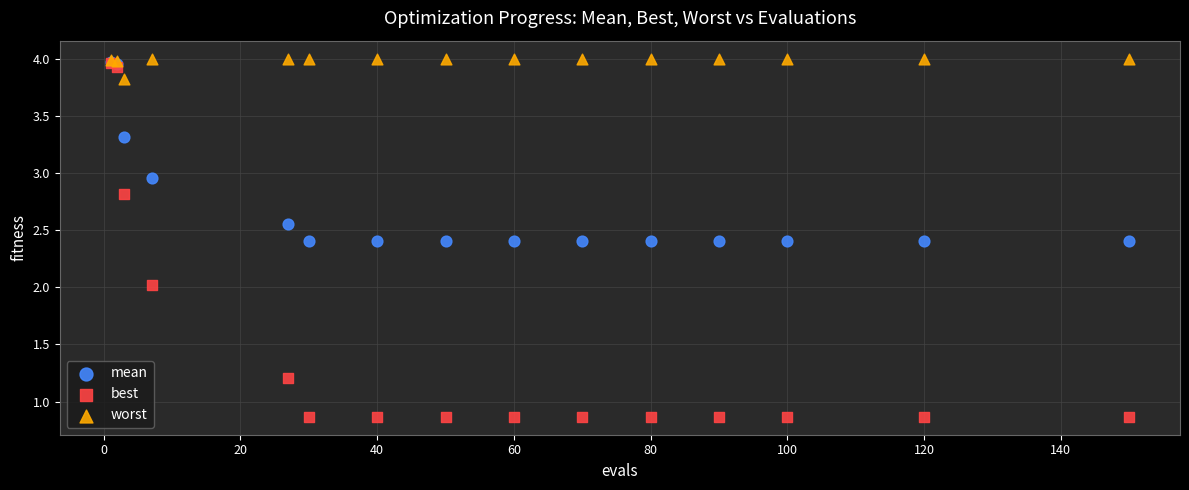

Which series has the widest spread of Y values?

best